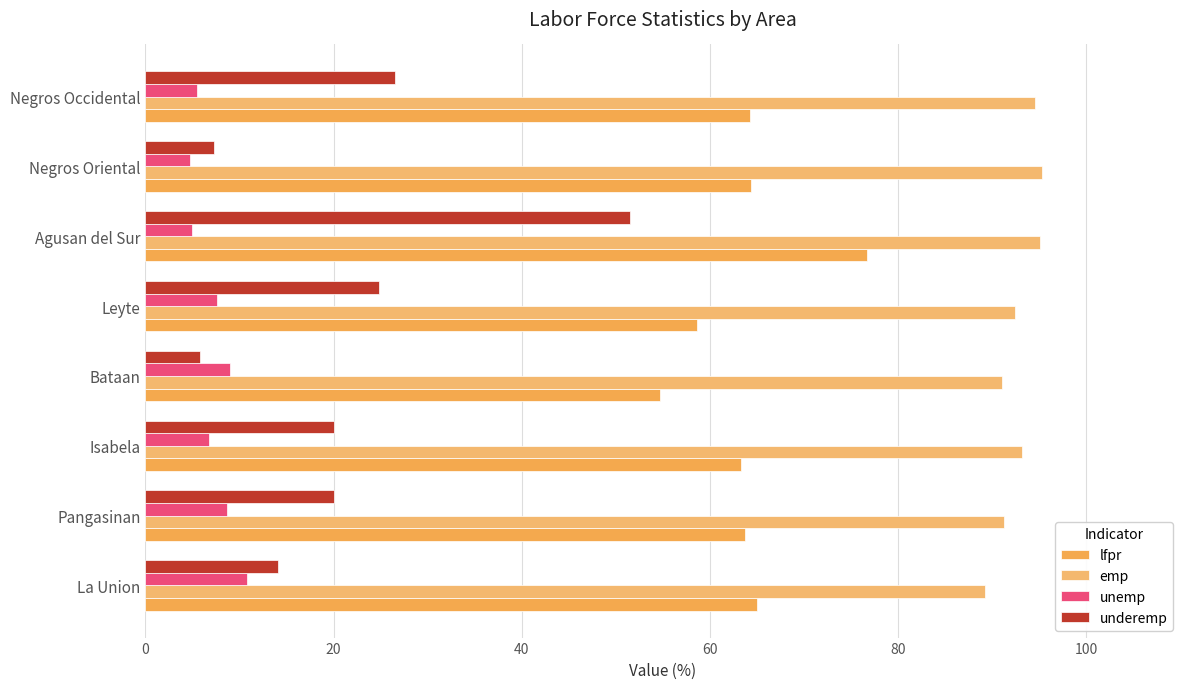

At which label is underemp closest to 28?

Negros Occidental